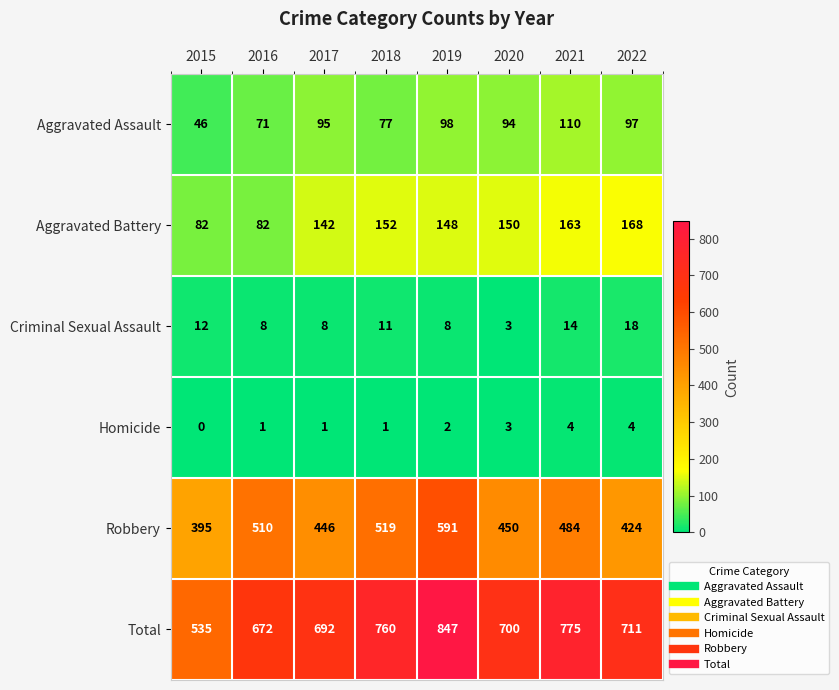

How many values in the Homicide series are below 2?

4